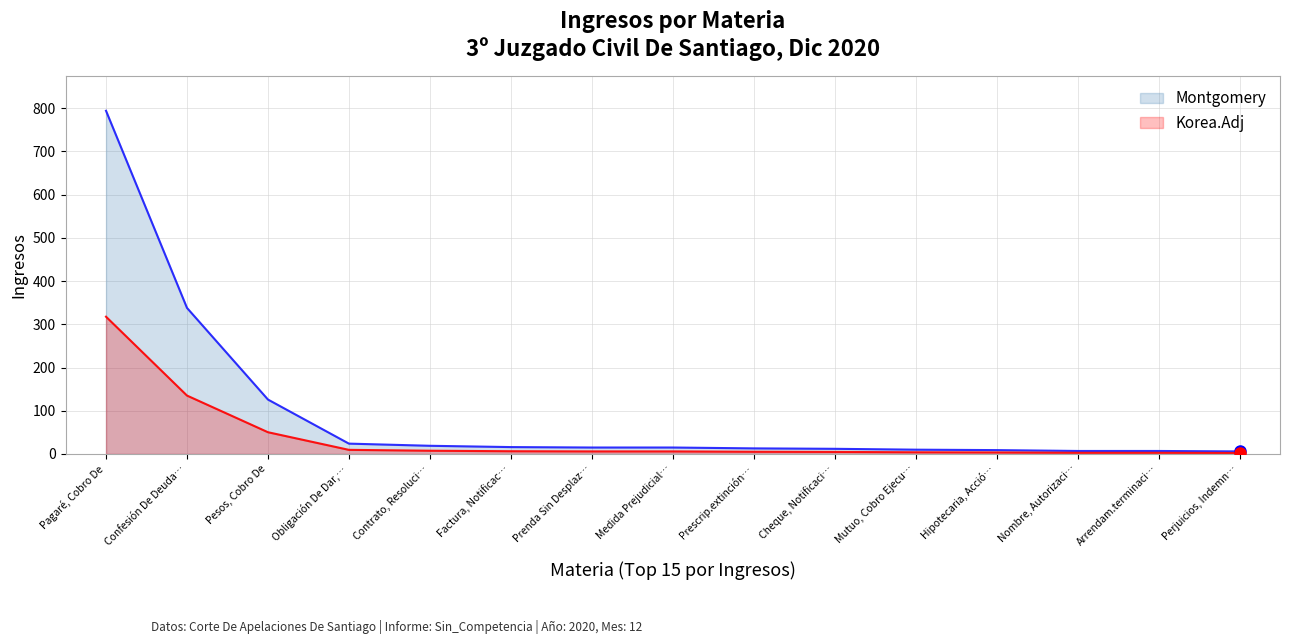

Is it true that the value at Confesión De Deuda, Citación is 338?

True